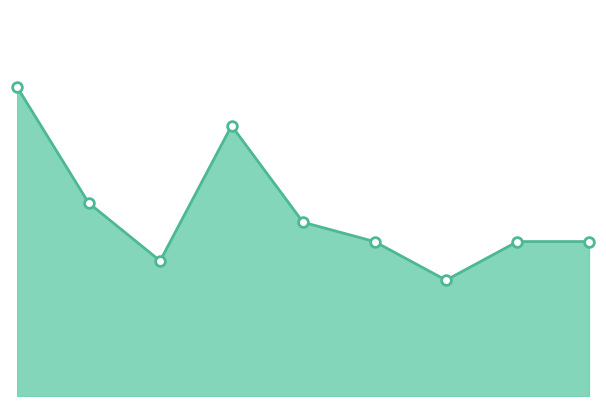

How many lines are shown in the chart?

1